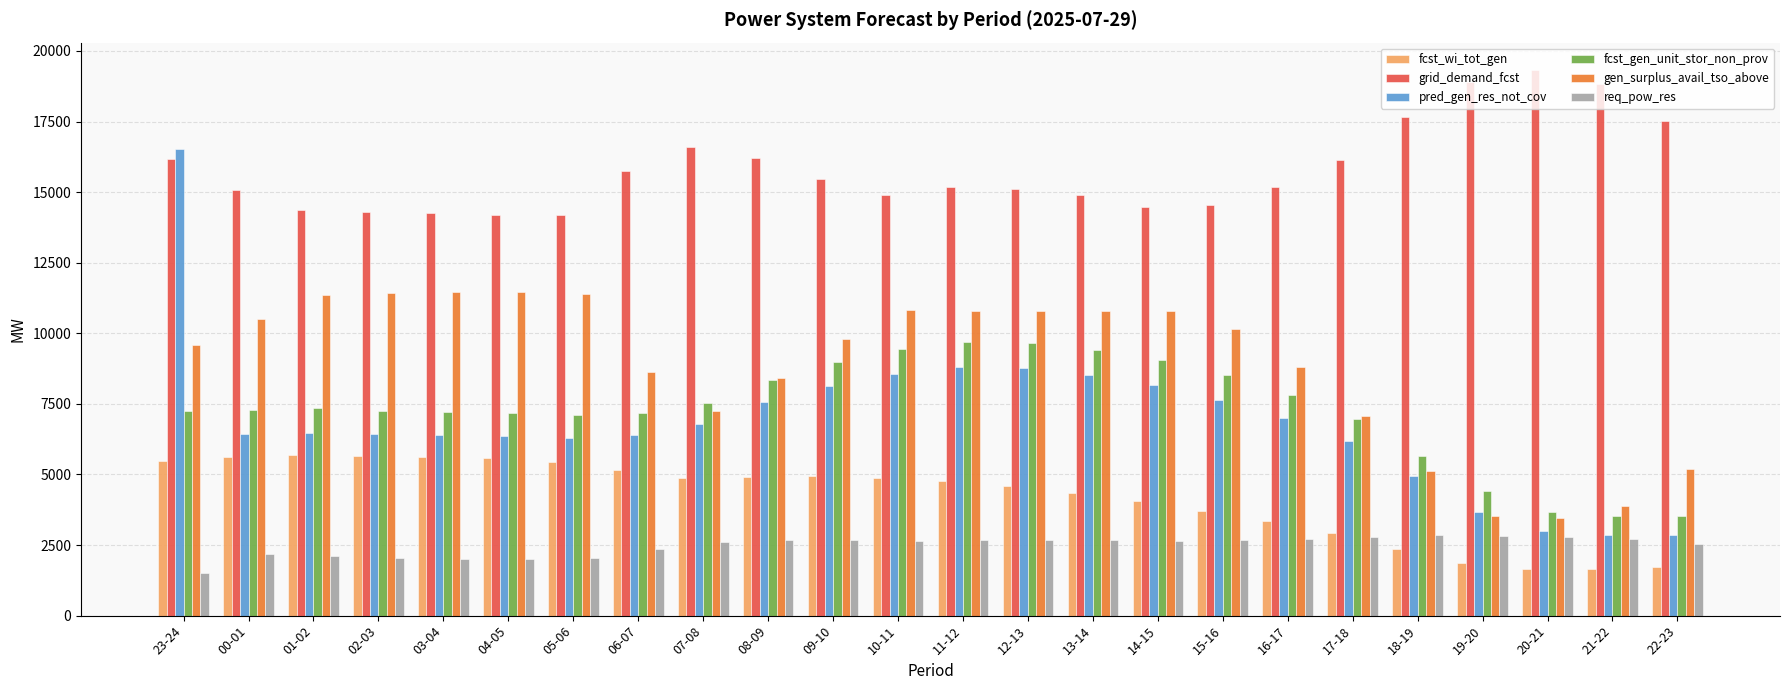

Which series has the widest spread of values?

pred_gen_res_not_cov